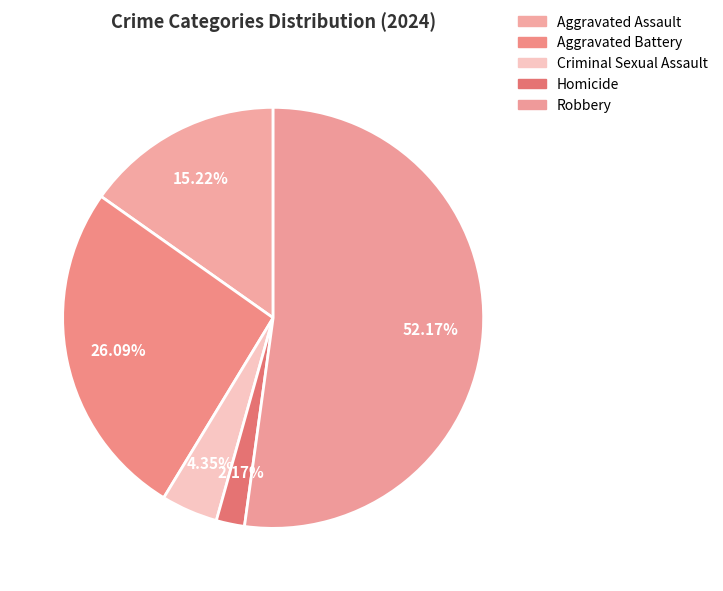

To the nearest percent, what percentage of the pie is Aggravated Battery?

26%